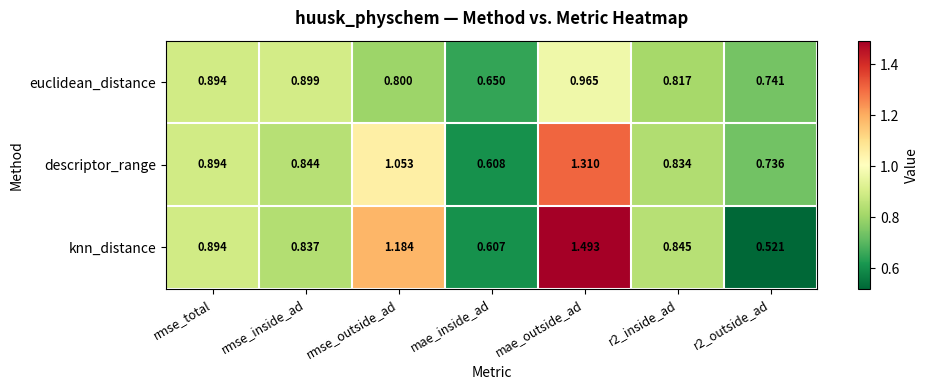

Which series has the largest range (max minus min)?

knn_distance